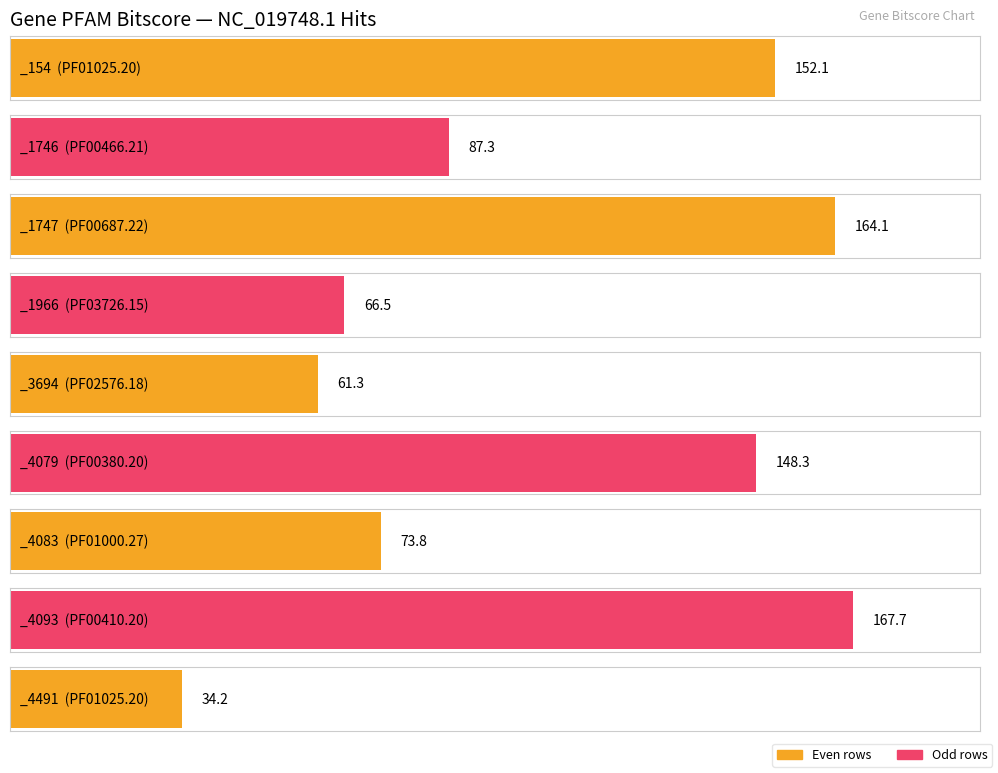

Reading left to right, what are all the values shown in this chart?

NC_019748.1_154=152.1	NC_019748.1_1746=87.3	NC_019748.1_1747=164.1	NC_019748.1_1966=66.5	NC_019748.1_3694=61.3	NC_019748.1_4079=148.3	NC_019748.1_4083=73.8	NC_019748.1_4093=167.7	NC_019748.1_4491=34.2